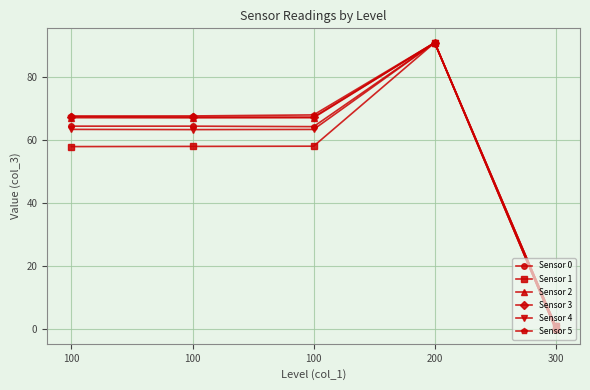

Where is Sensor 1 nearest to the value 45?

100